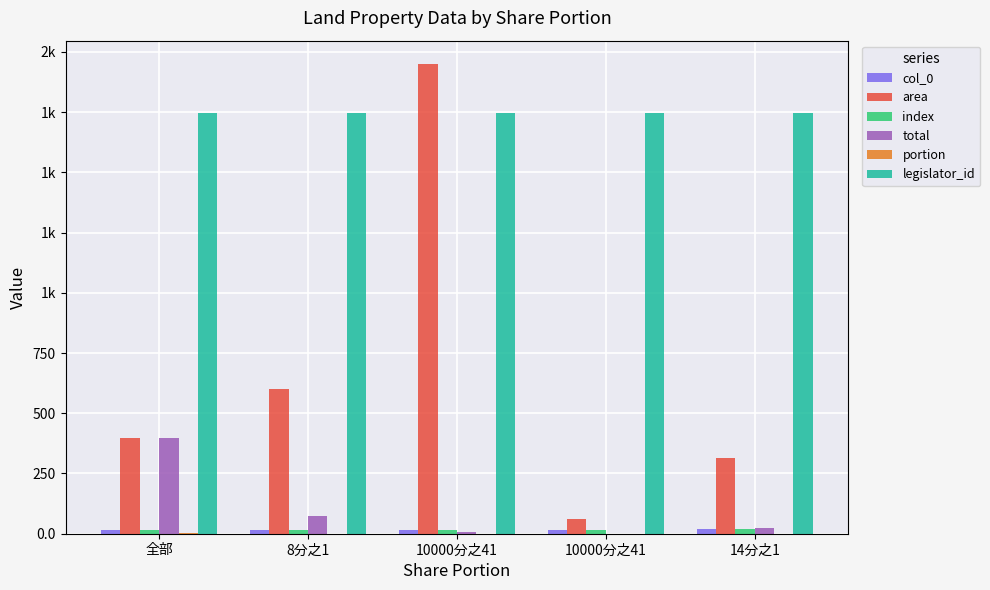

Rank the categories by legislator_id value from highest to lowest.

全部, 8分之1, 10000分之41, 10000分之41, 14分之1